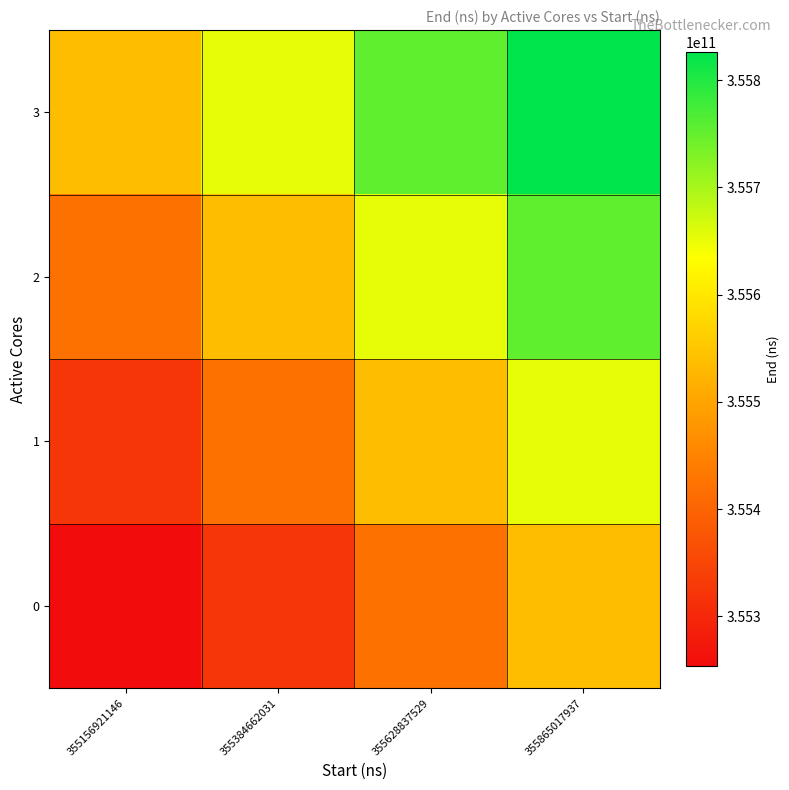

Count the number of categories in the chart.

4